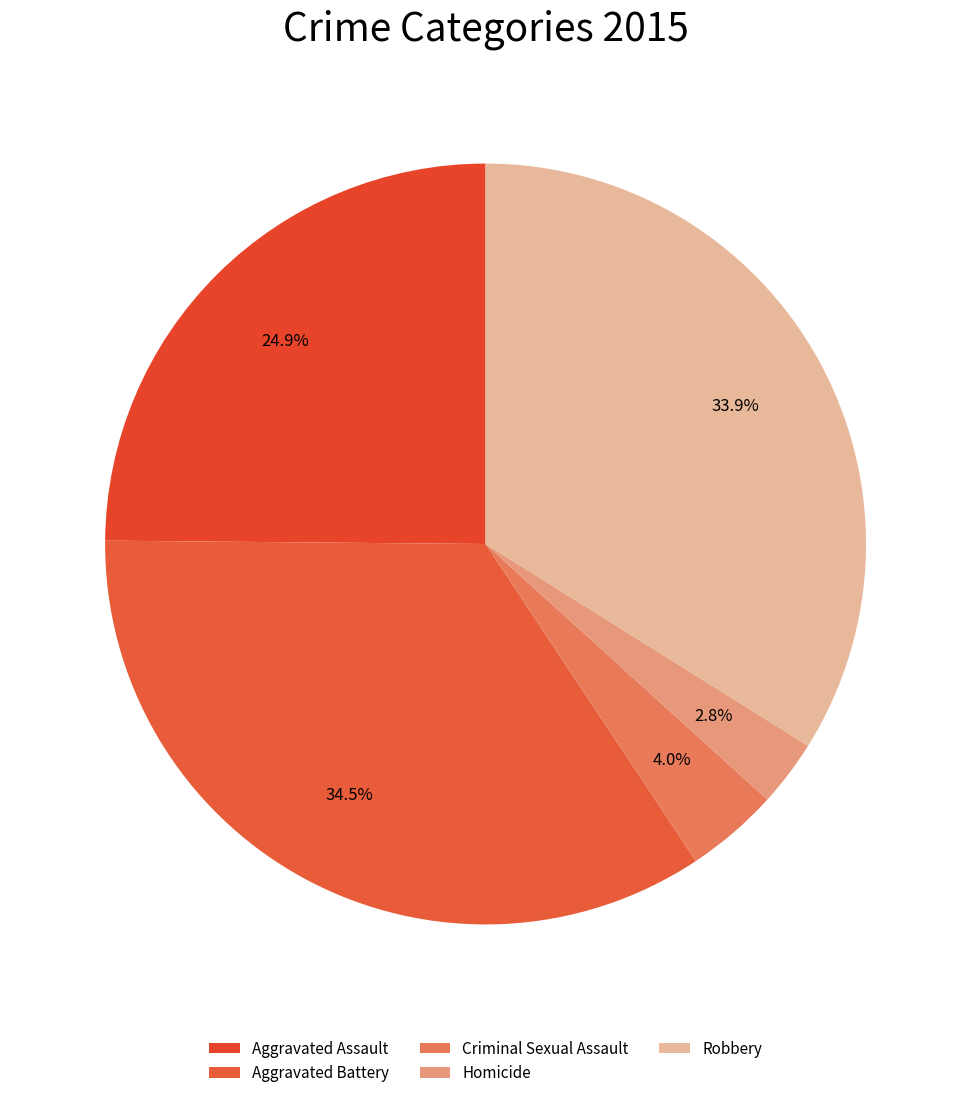

Which category has the smallest portion of the pie?

Homicide